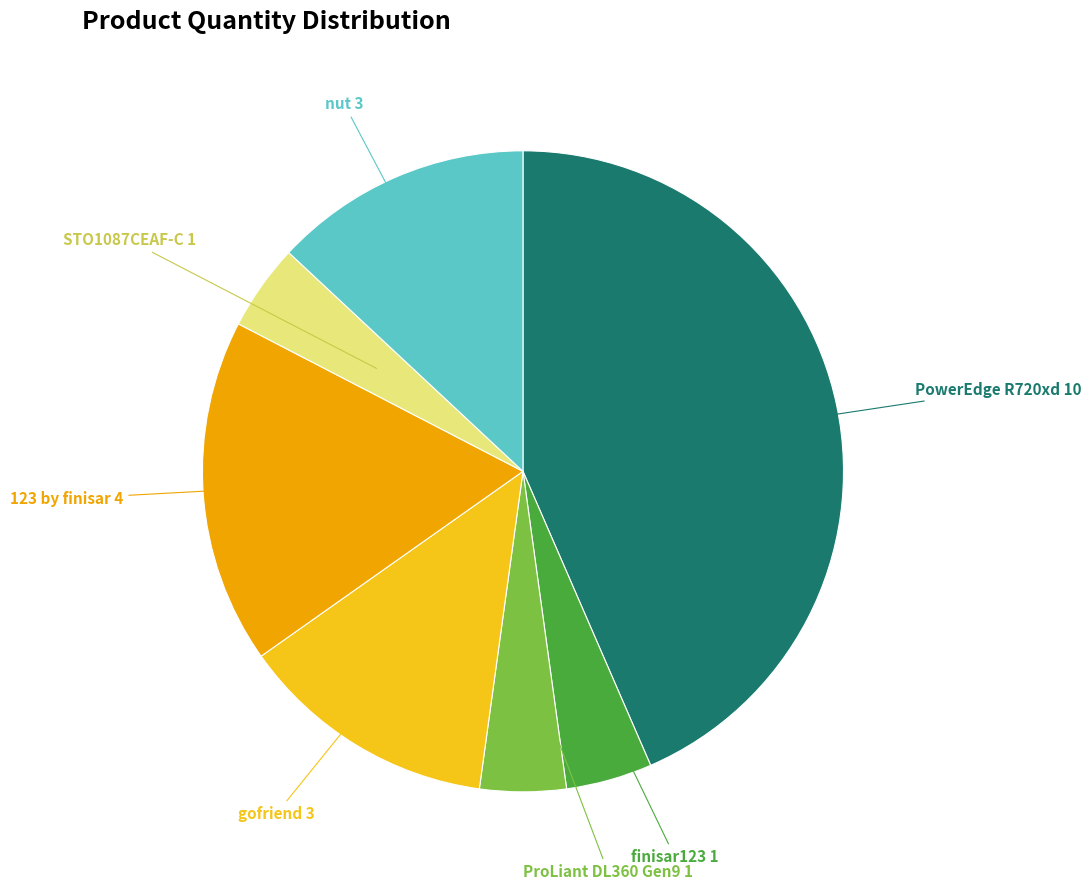

Count the number of slices in the pie.

7